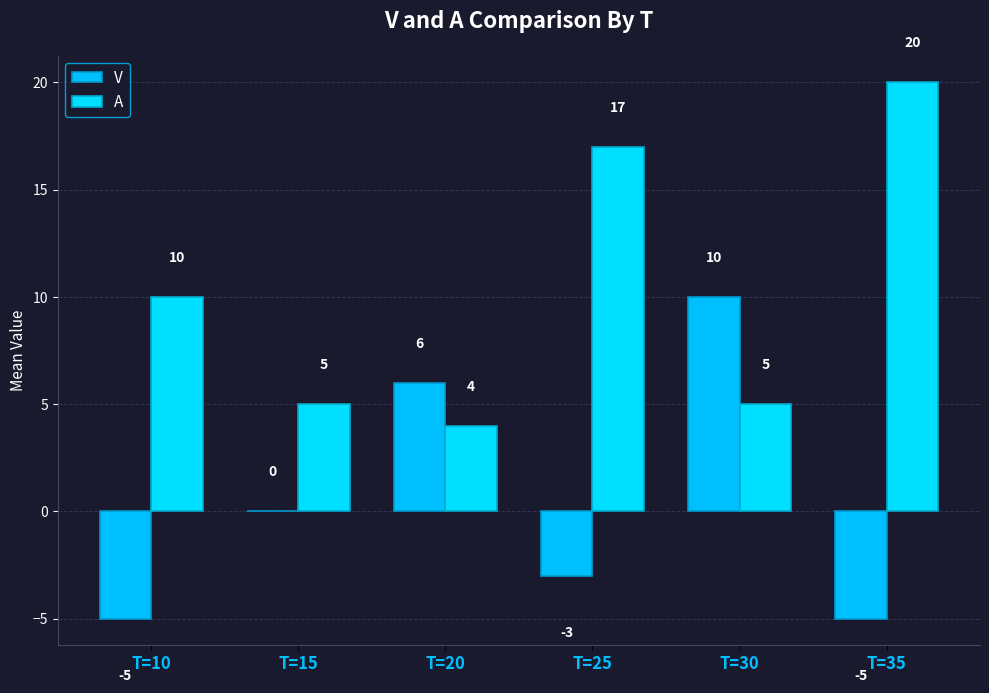

How many groups of bars are there?

6